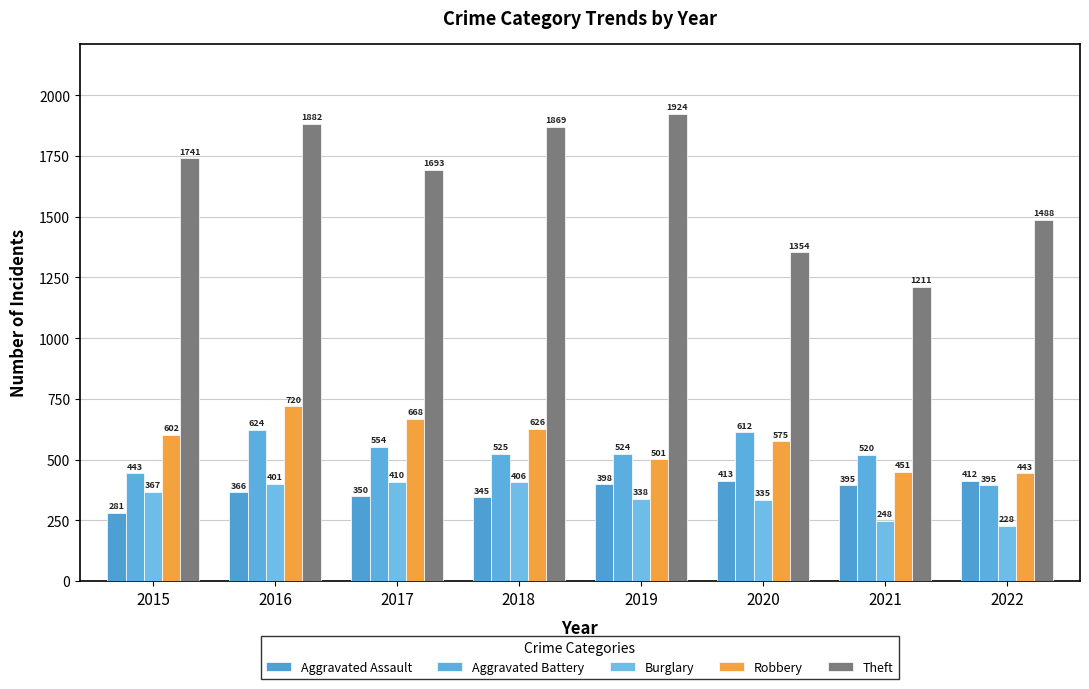

Between 2018 and 2020, which series saw the biggest shift?

Theft